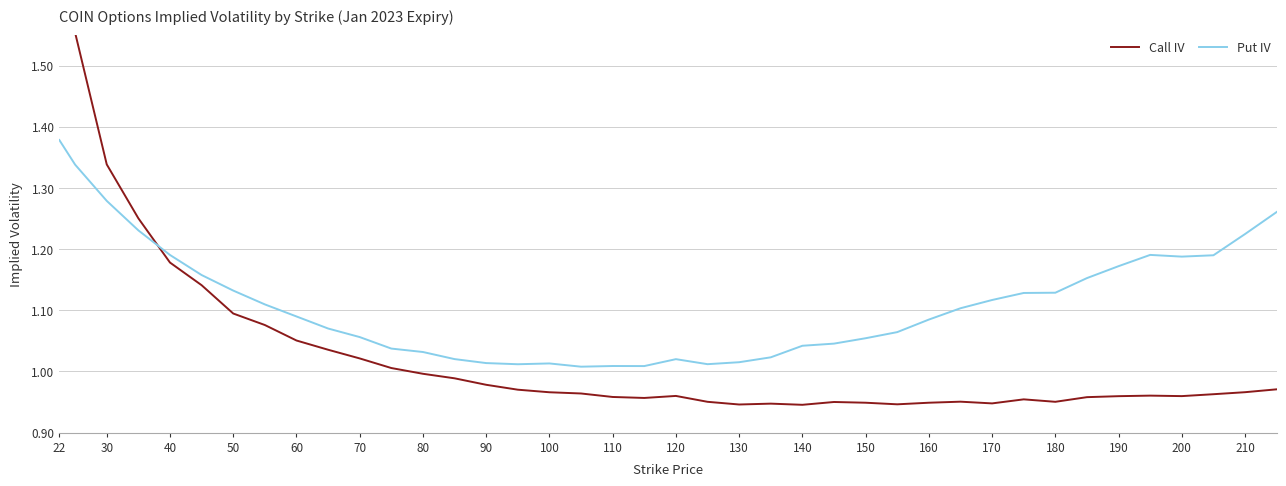

The value of Put IV at 30 is 1.9. True or false?

False